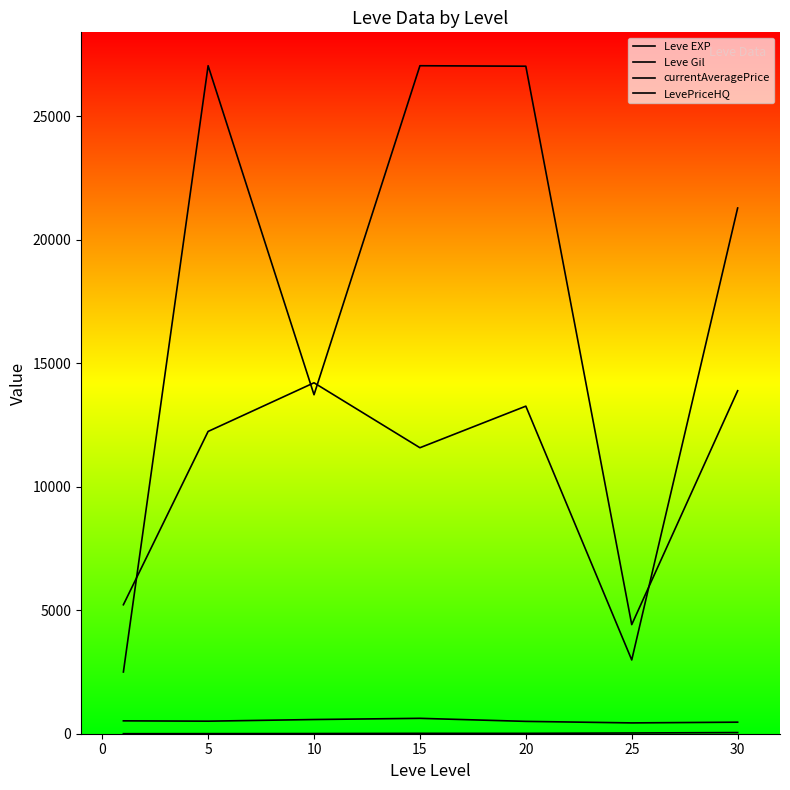

At how many categories does at least one series exceed 2940?

7